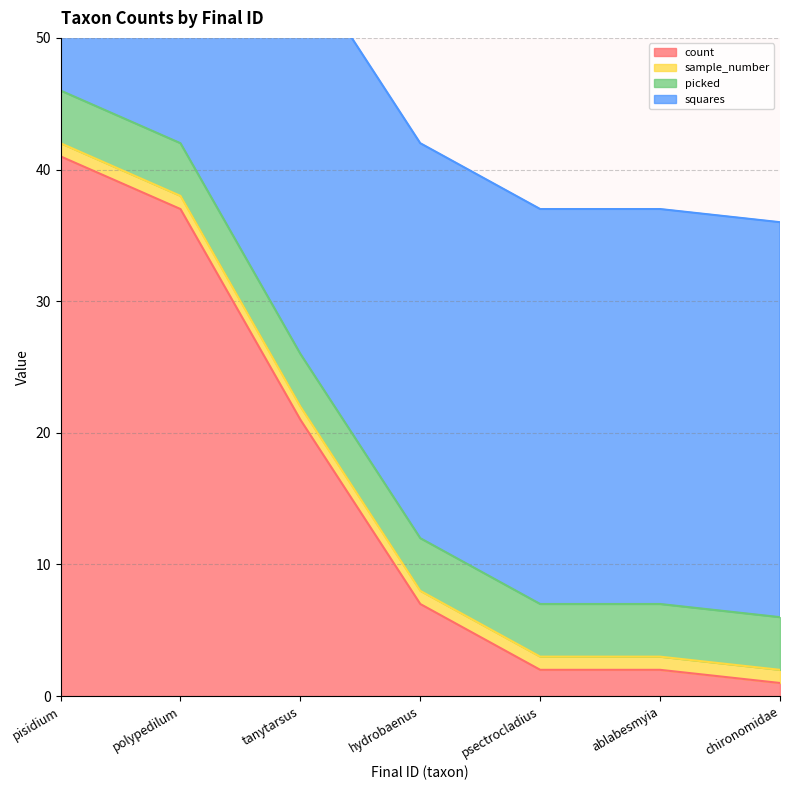

How many categories are shown in the chart?

7